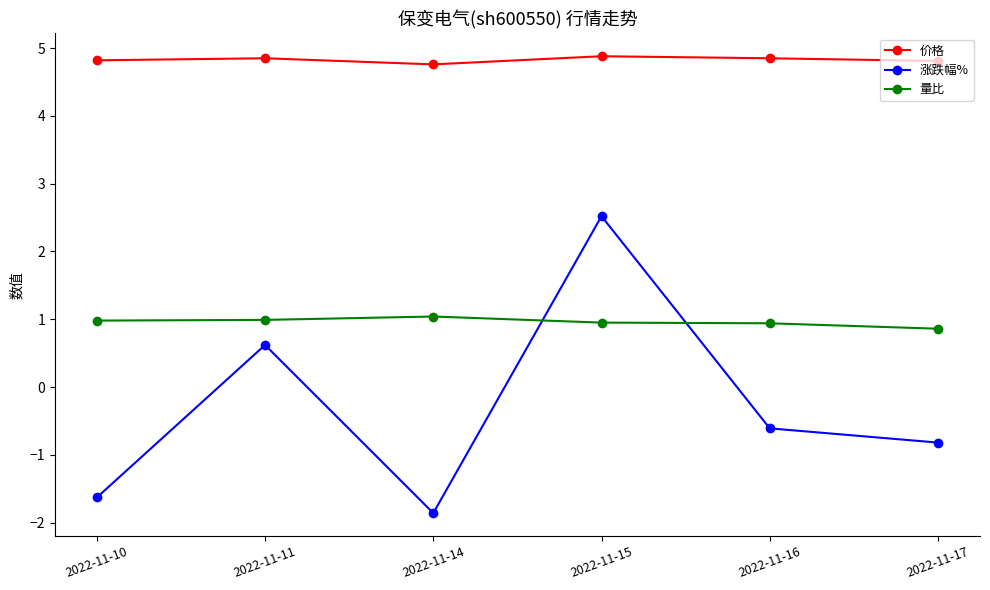

True or false: 价格 has a value of 4.8 at 2022-11-10.

True